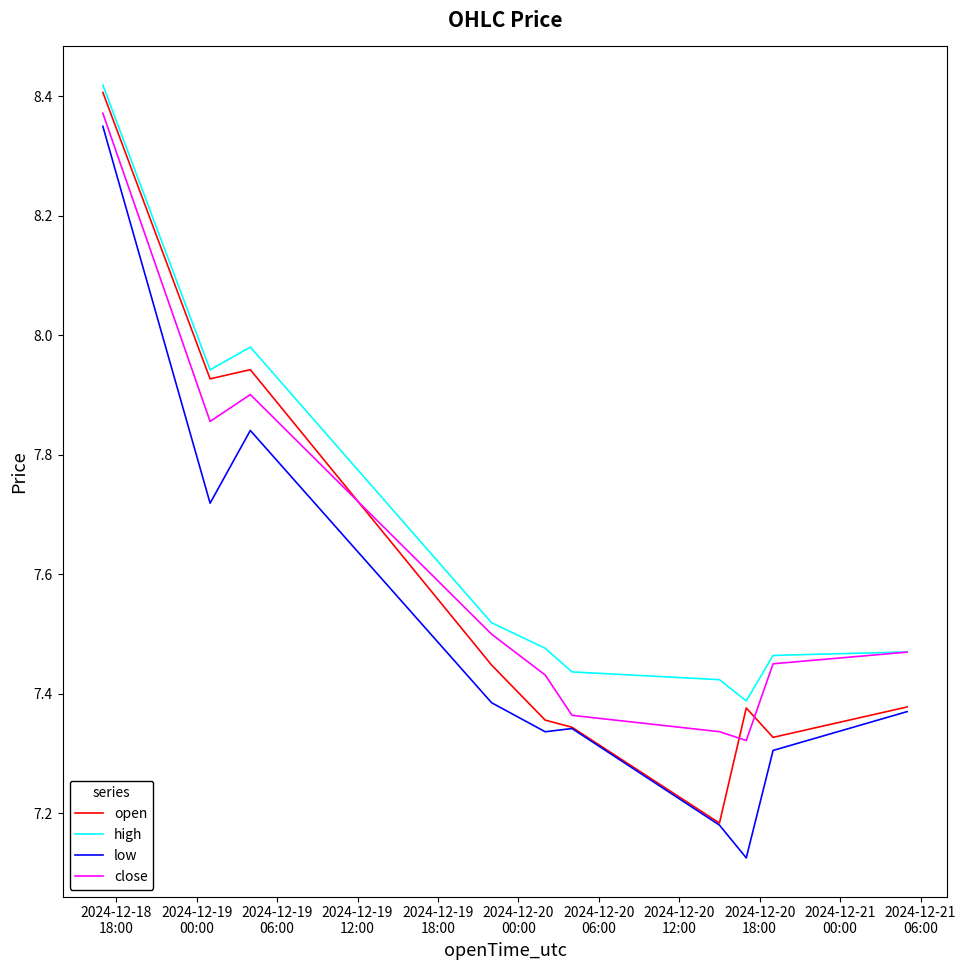

How many lines are shown in the chart?

4